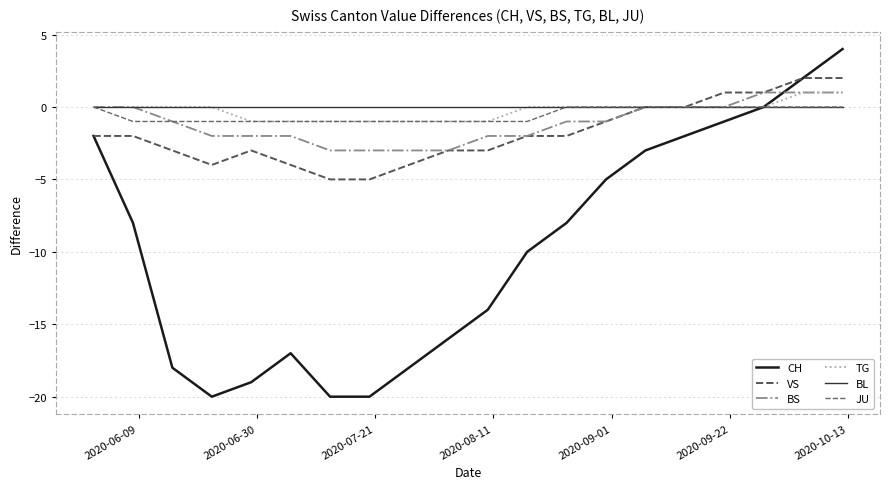

What is the difference between the maximum and minimum values in the VS series?

7